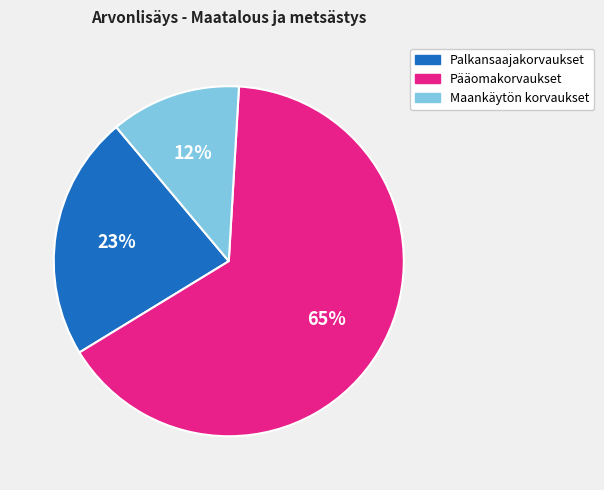

The Maankäytön korvaukset slice represents 12% of the pie. True or false?

True